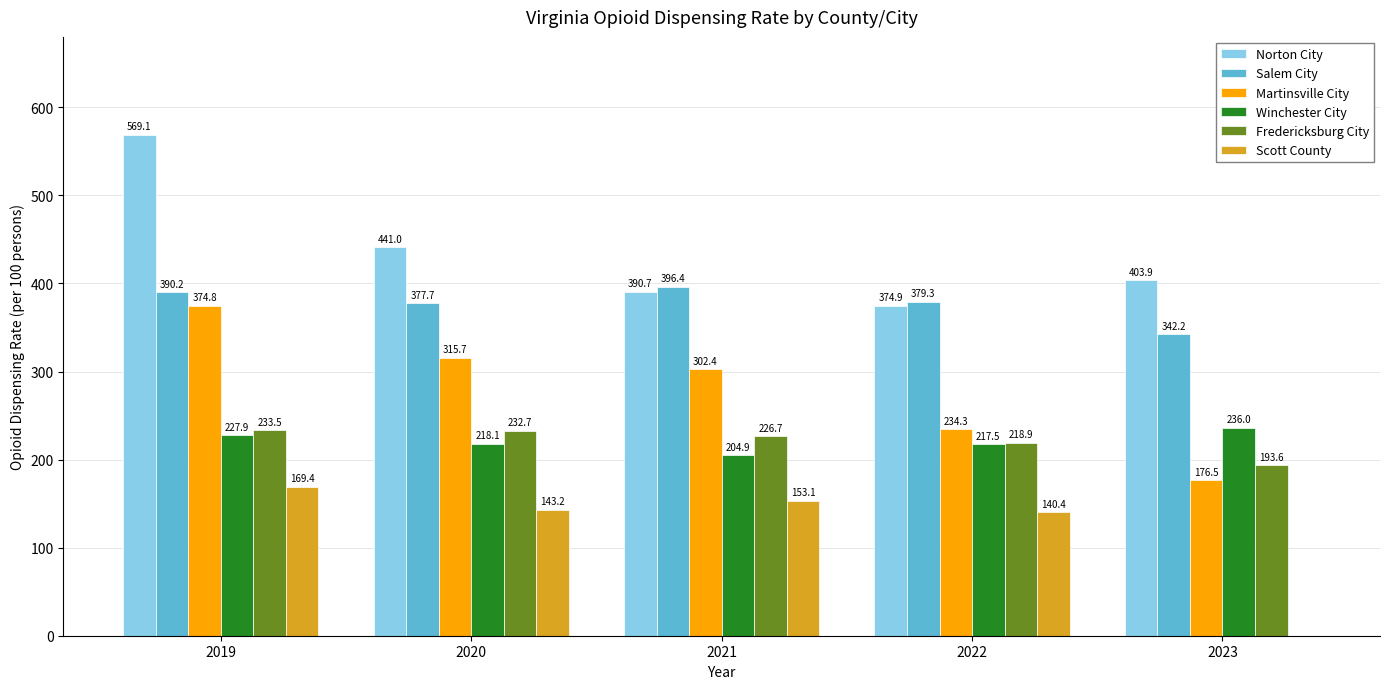

How many groups of bars are there?

5